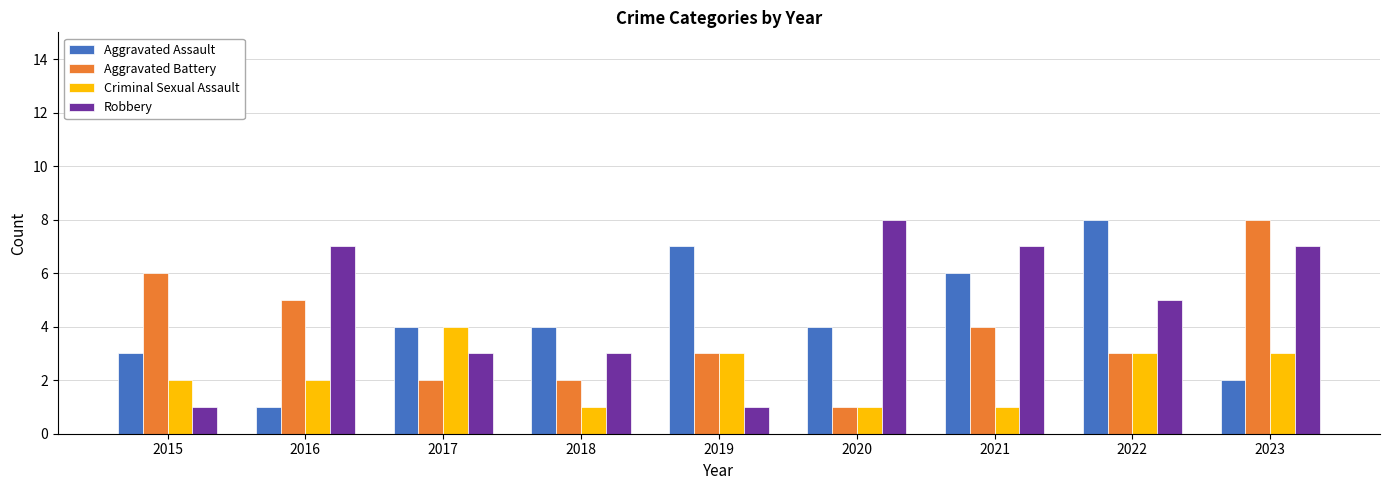

Count the number of categories in the chart.

9